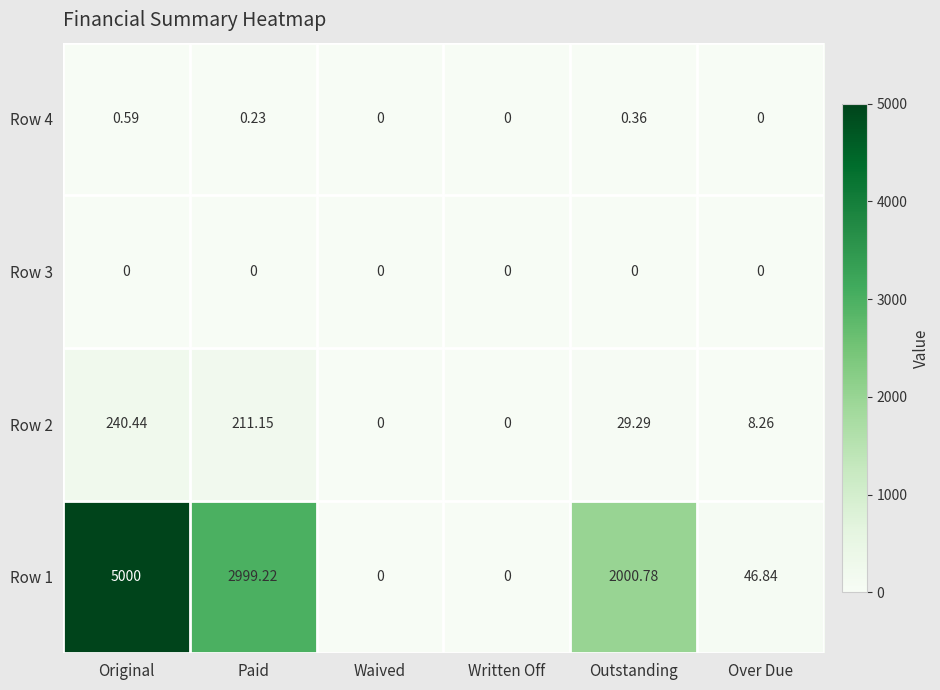

Is the value of Row 1 at Over Due greater than the value of Row 3 at Over Due?

Yes